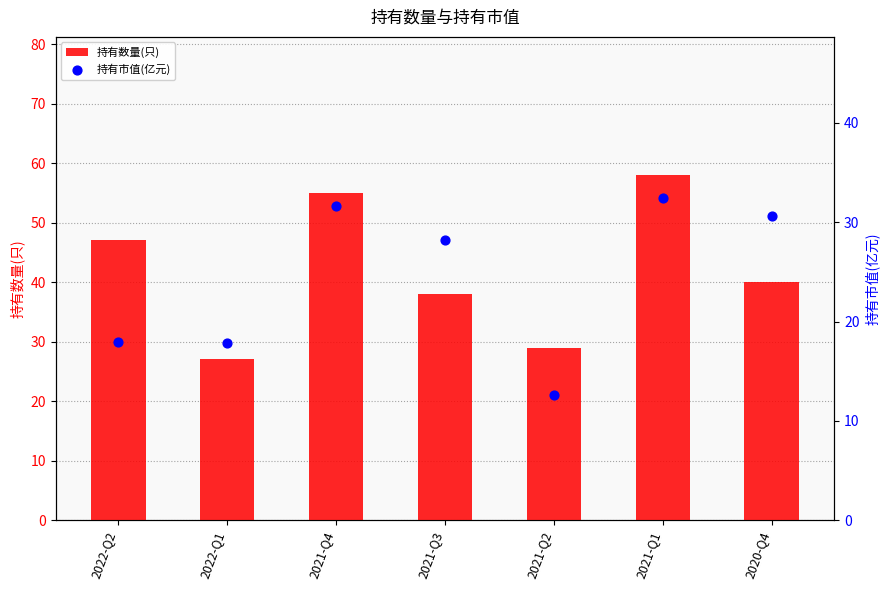

What is the total value across all series at 2021-Q1?

90.4